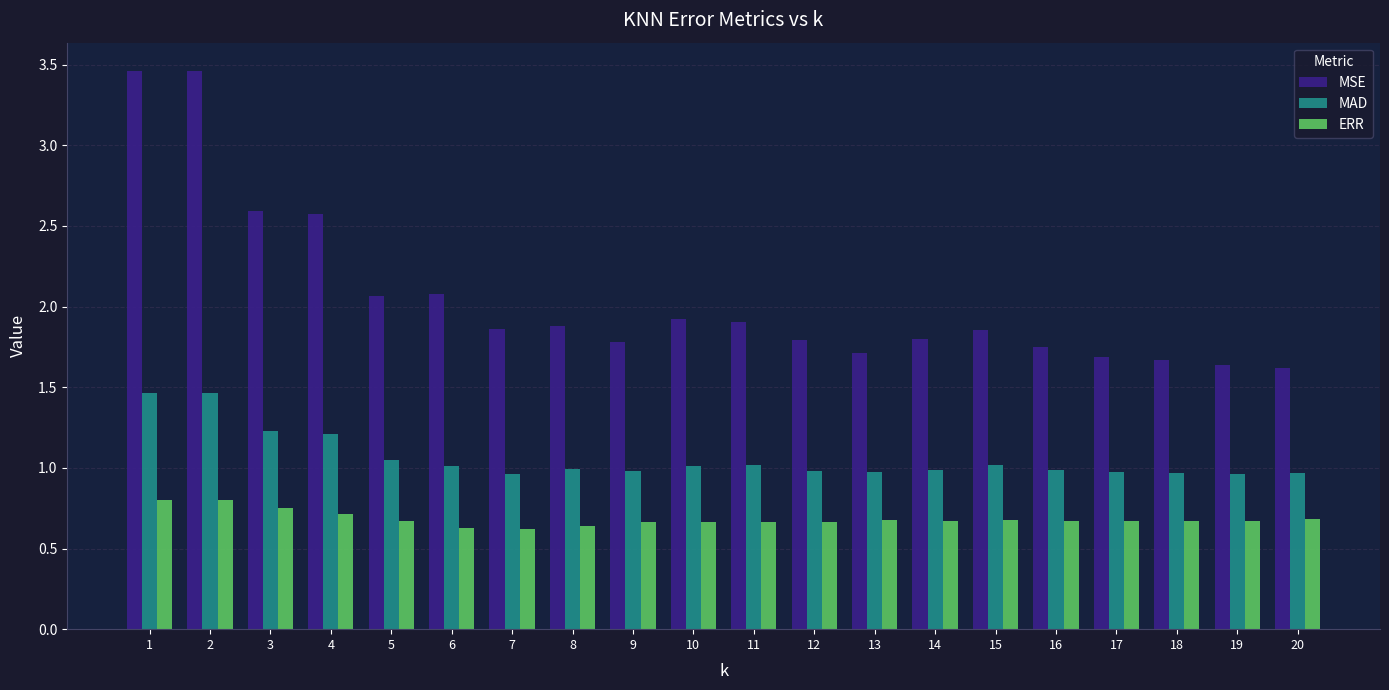

True or false: MAD has a value of 0.3 at 6.

False